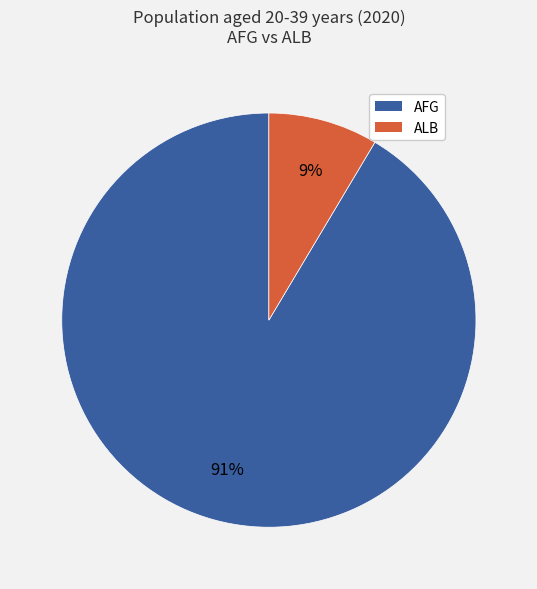

To the nearest percent, what is the combined percentage of ALB and AFG?

100%